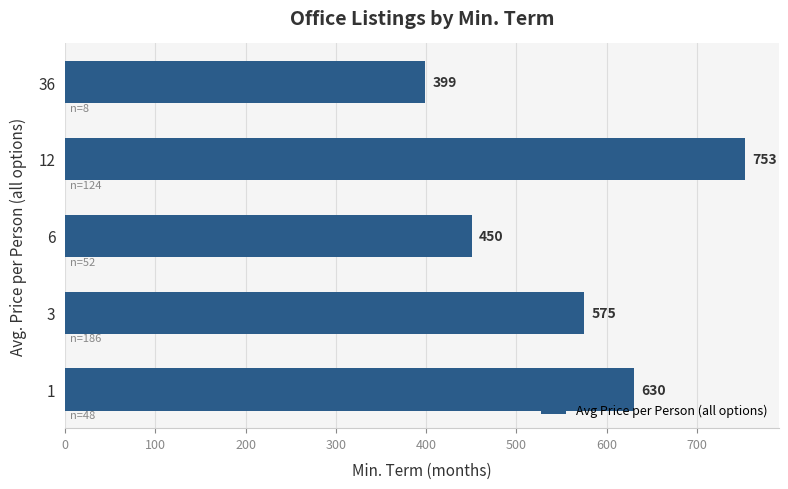

At which label is the value closest to 575?

3